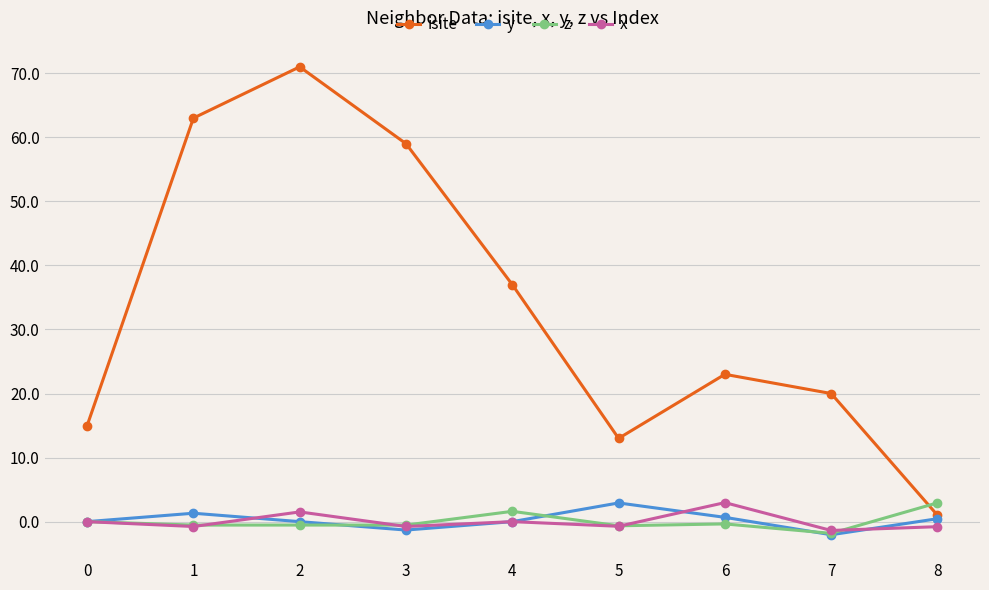

What is the value of the z point at the 8th from the left?

-1.8